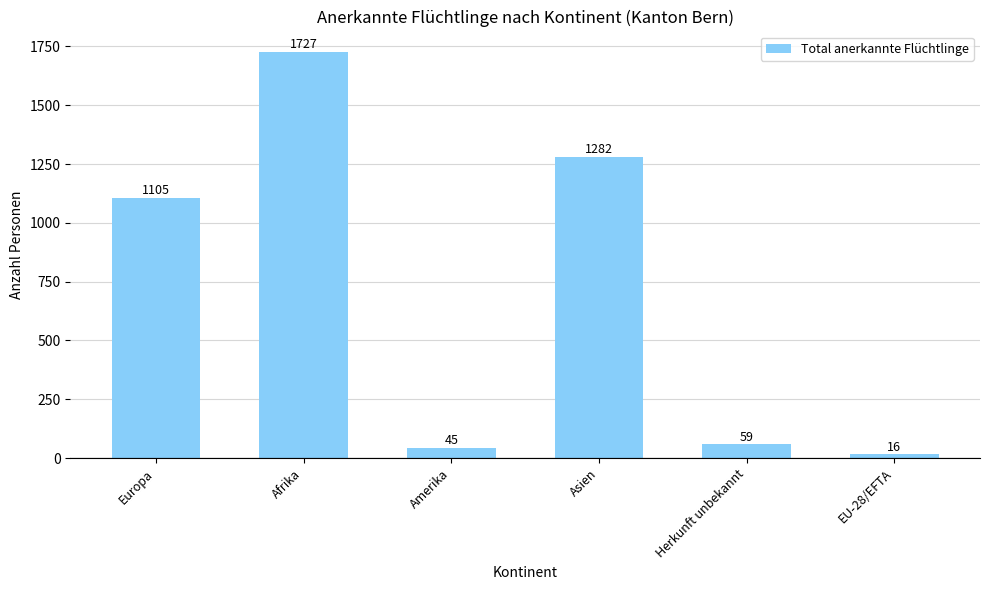

What is the difference between the maximum and minimum values?

1711